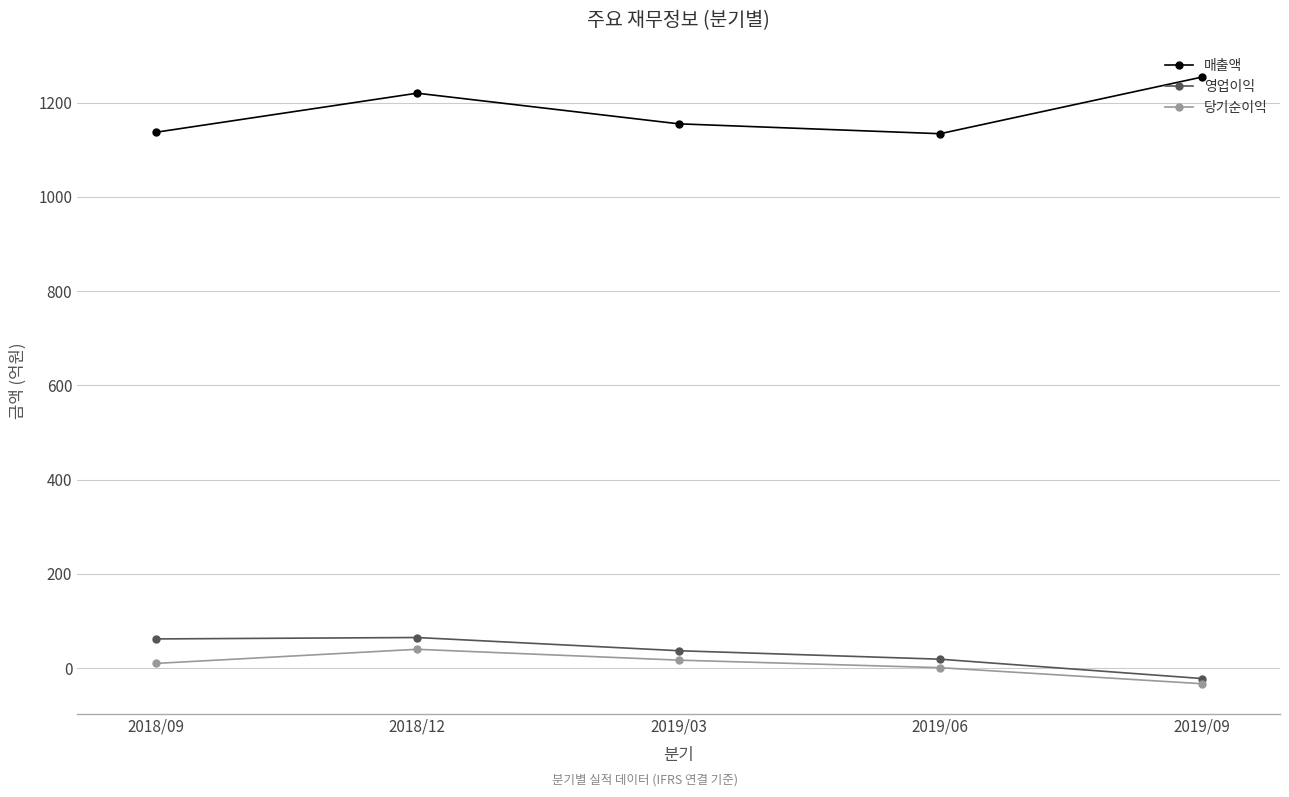

How many lines are shown in the chart?

3